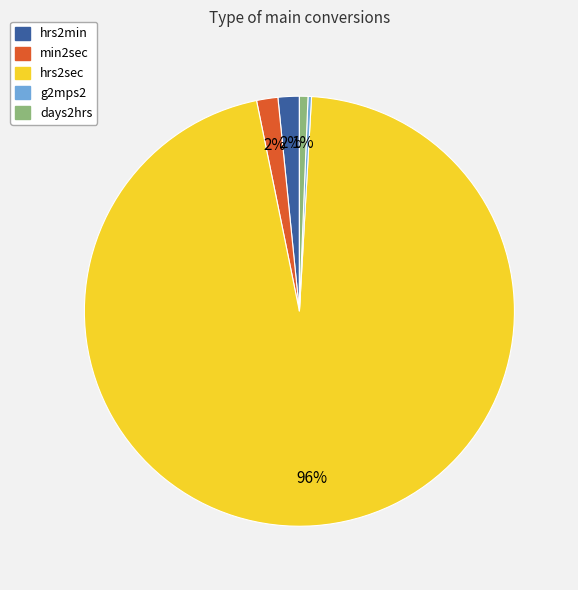

What is the largest slice in the pie chart?

hrs2sec